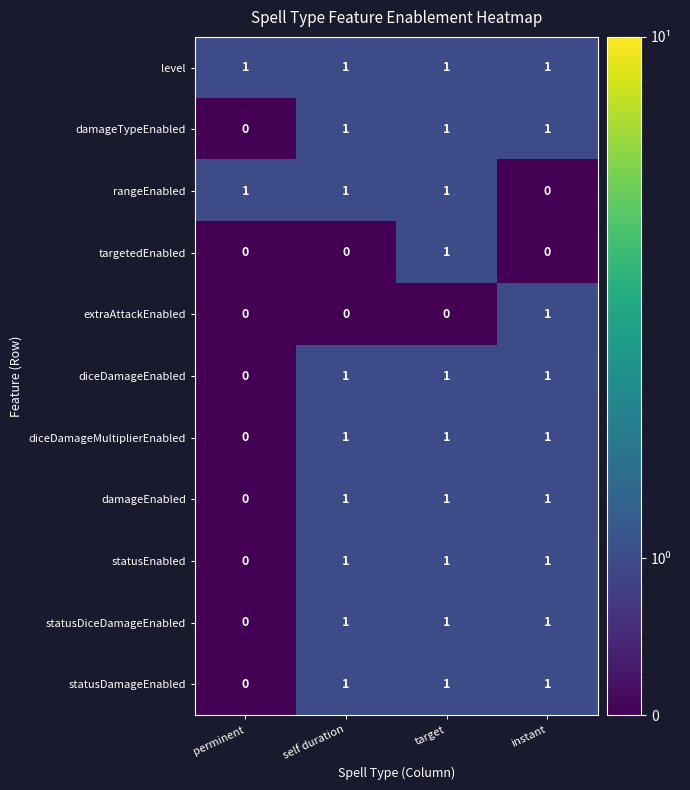

Count the diceDamageMultiplierEnabled values in the range 1 to 2.

3